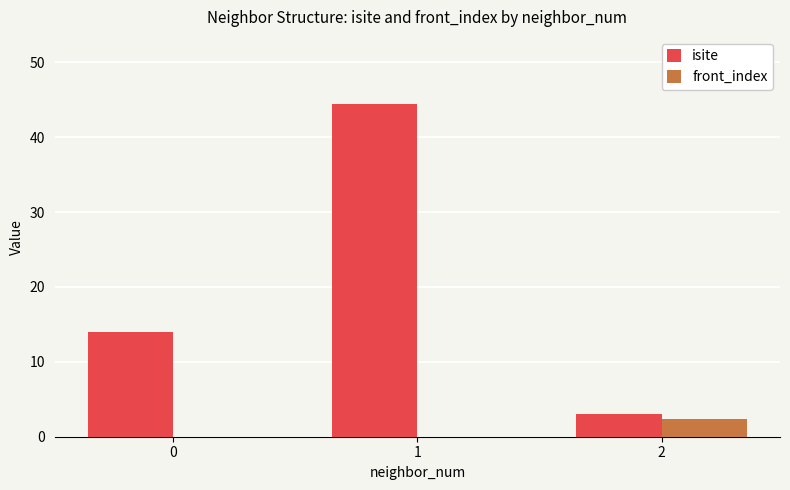

At which category is the sum across all series the highest?

1